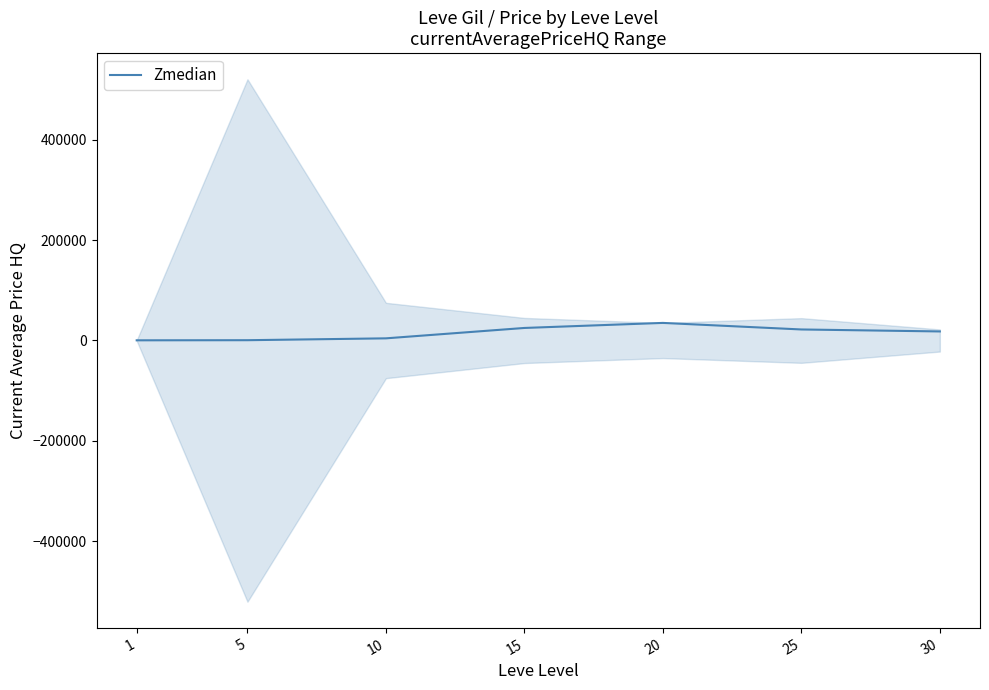

What is the value of the 3rd point from the left?

4274.2